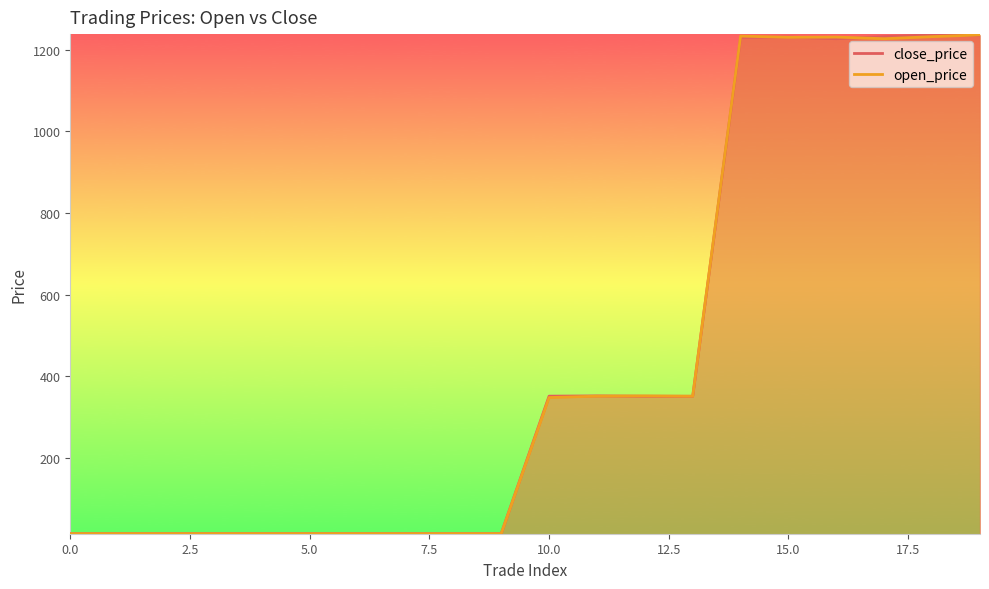

What is the label of the 15th point from the left?

14